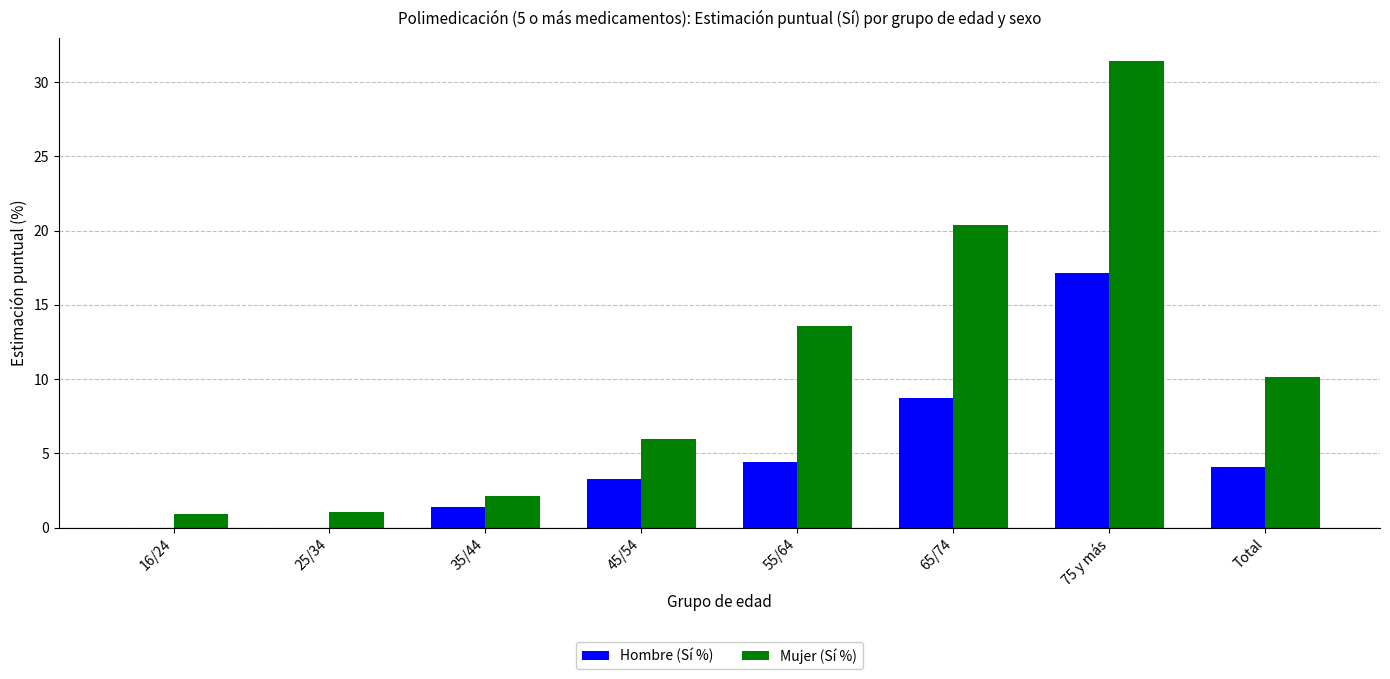

What is the highest value of the Hombre (Sí %) series?

17.1